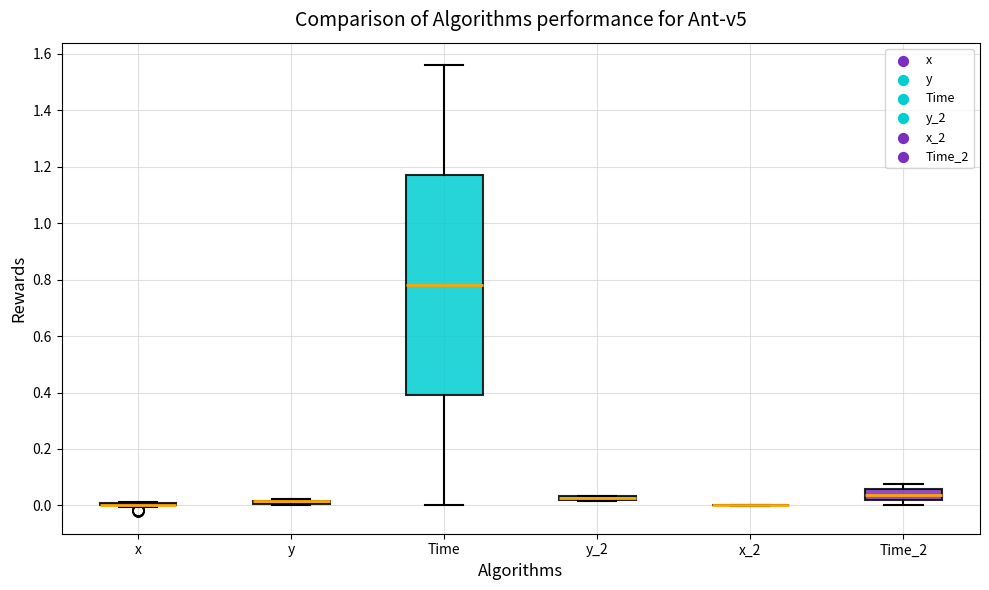

Comparing the boxes themselves (not the whiskers), which one is the tallest?

Time